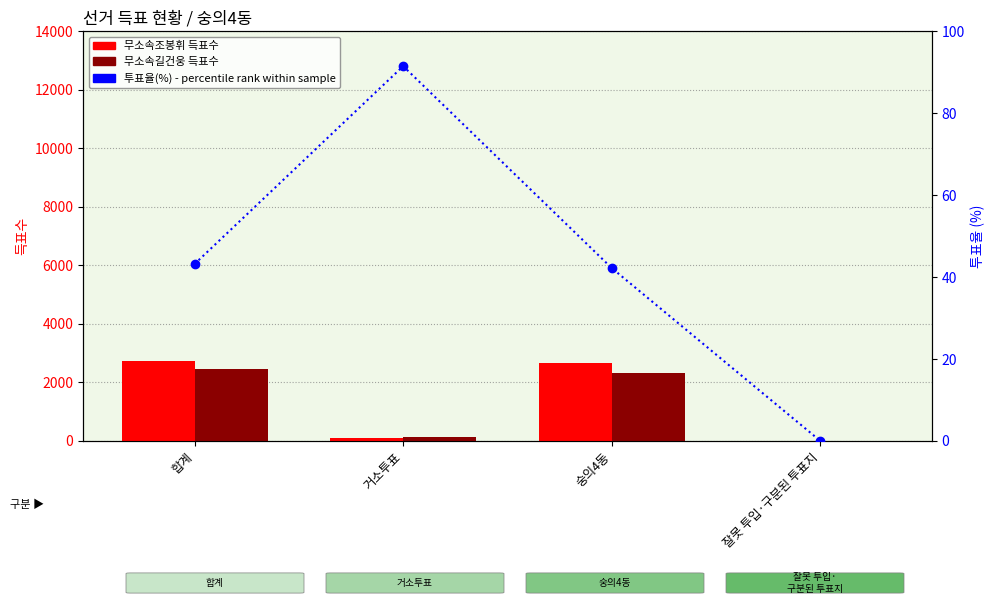

What is the minimum value for 무소속조봉휘 득표수?

1.0